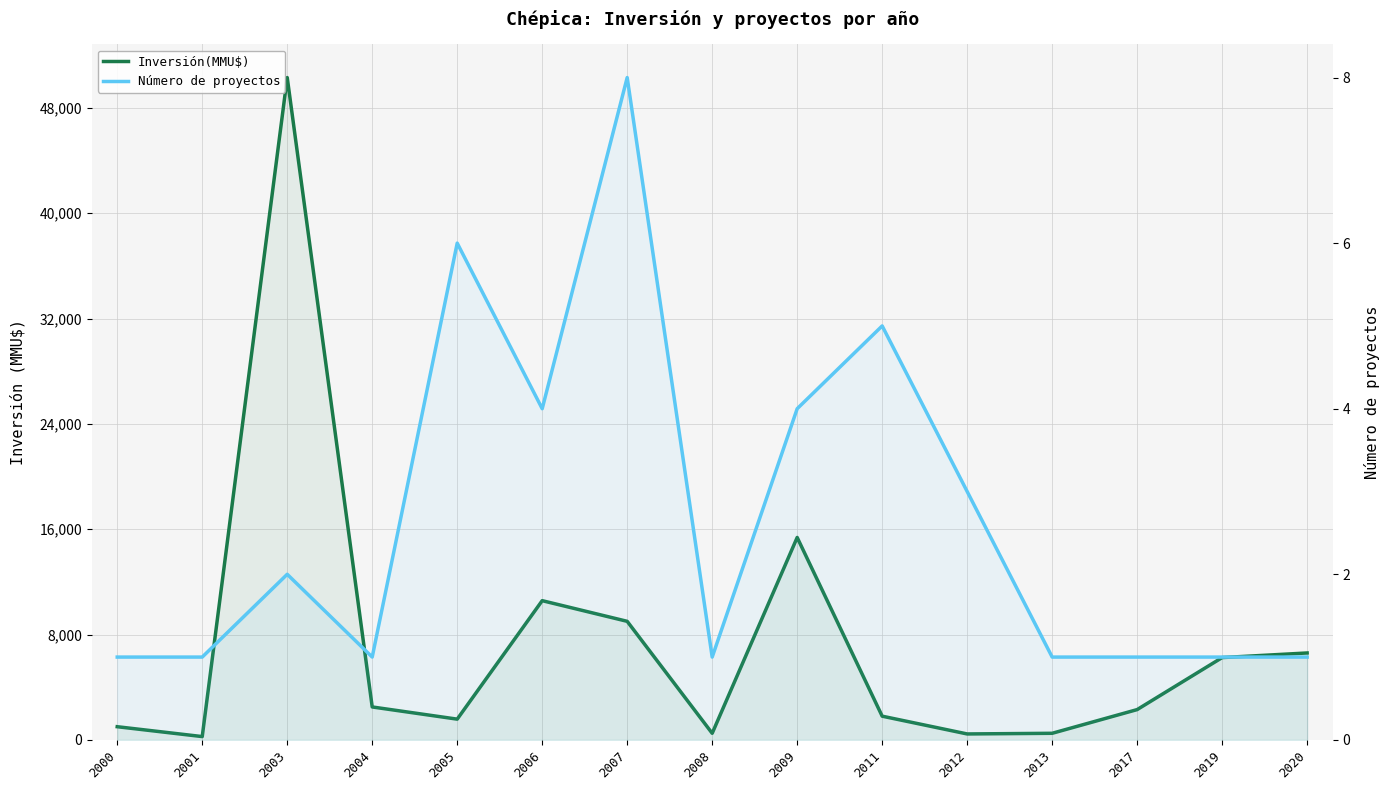

What is the value of the Inversión(MMU$) point at the 1st from the left?

1000